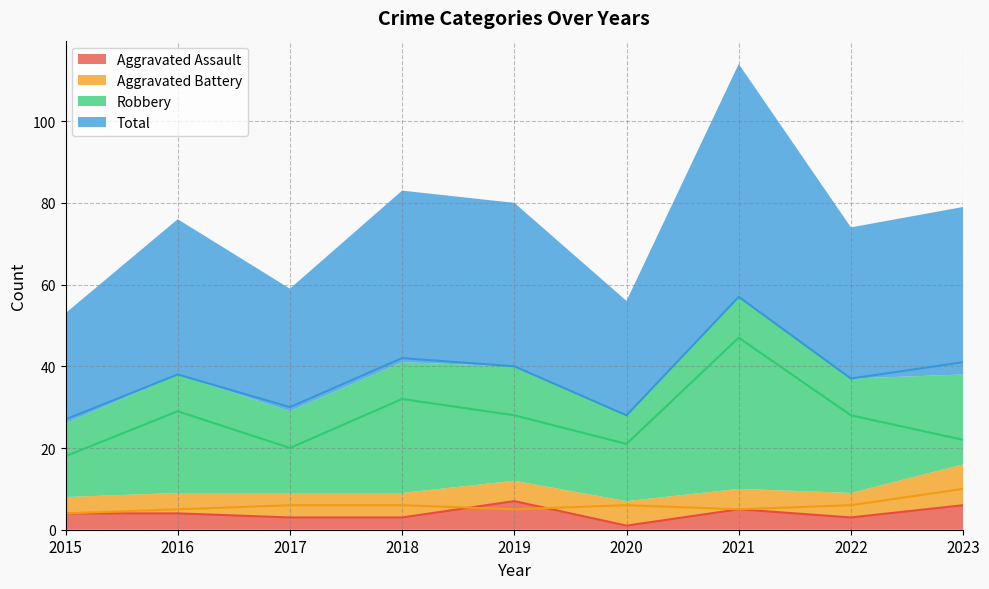

True or false: Aggravated Battery and Robbery intersect in this chart.

False